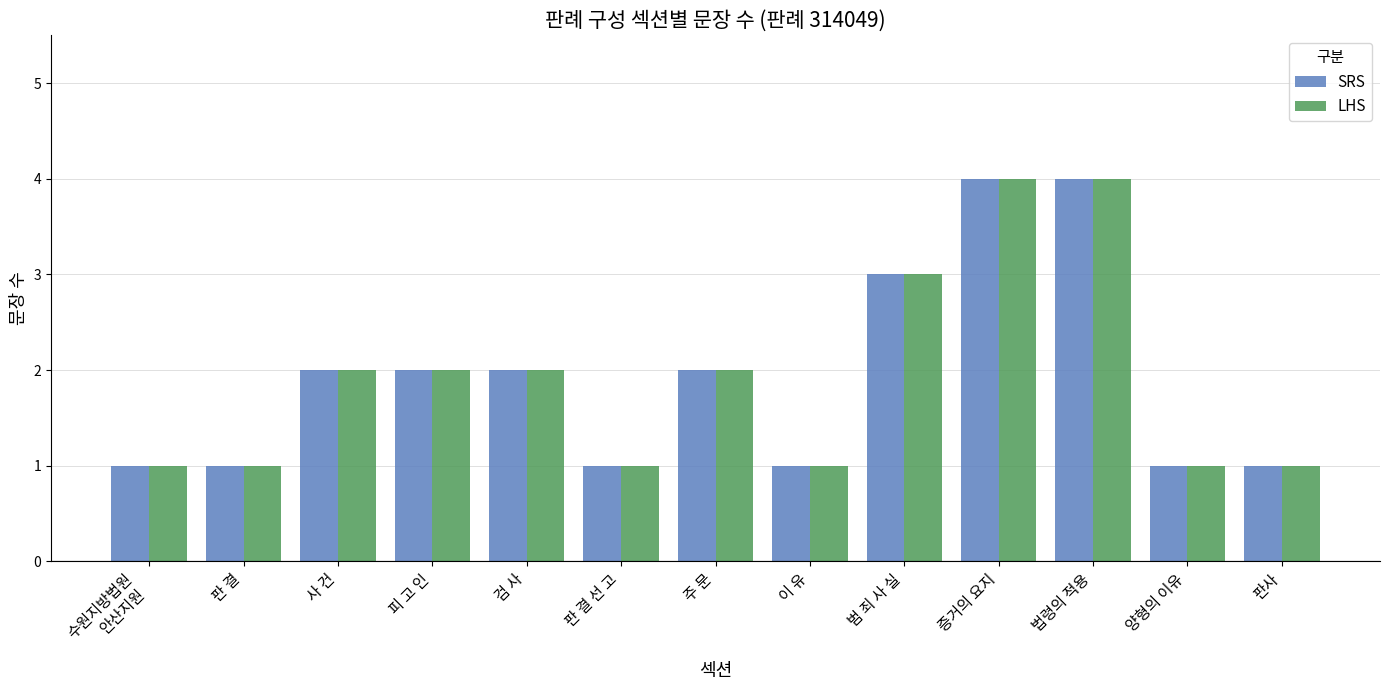

What is the total value across all series at 이 유?

2